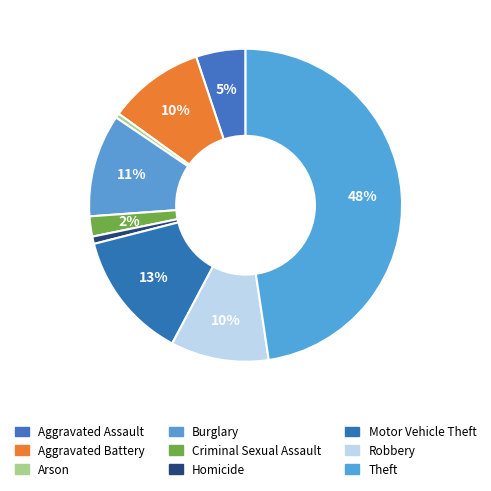

Which slice is the largest?

Theft